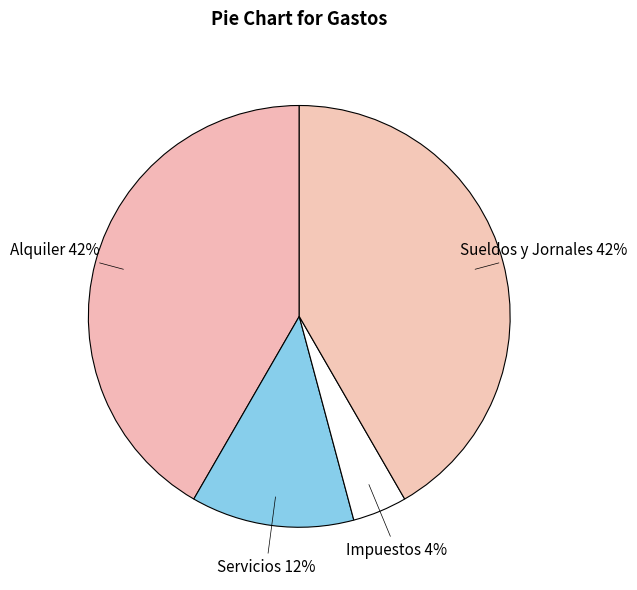

What is the smallest slice in the pie chart?

Impuestos